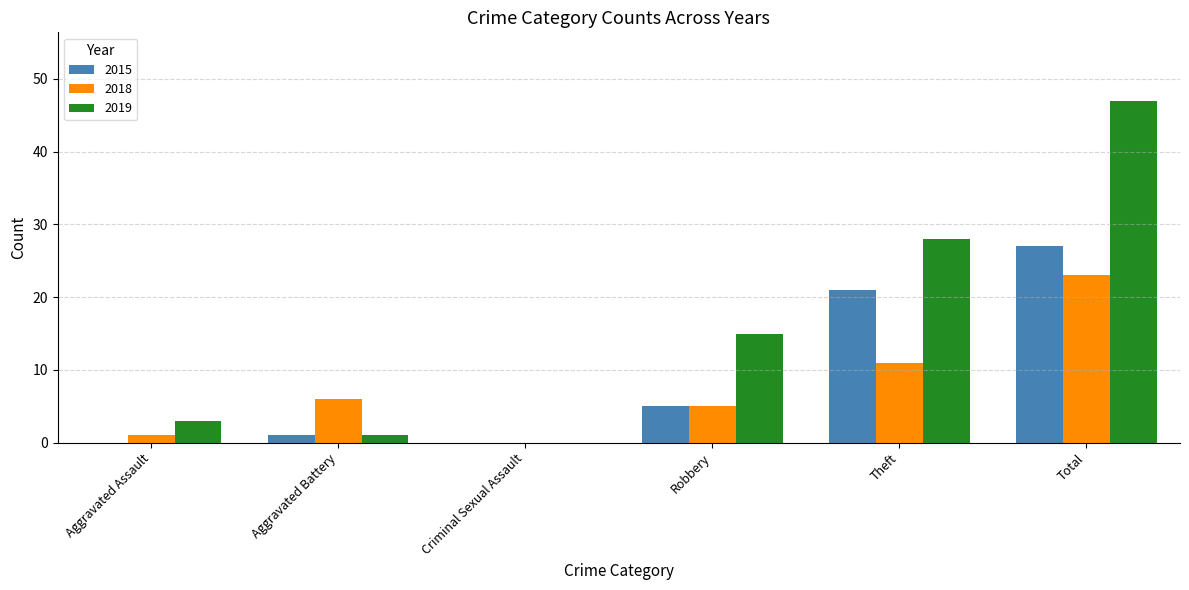

What is the sum of all 2018 values?

46